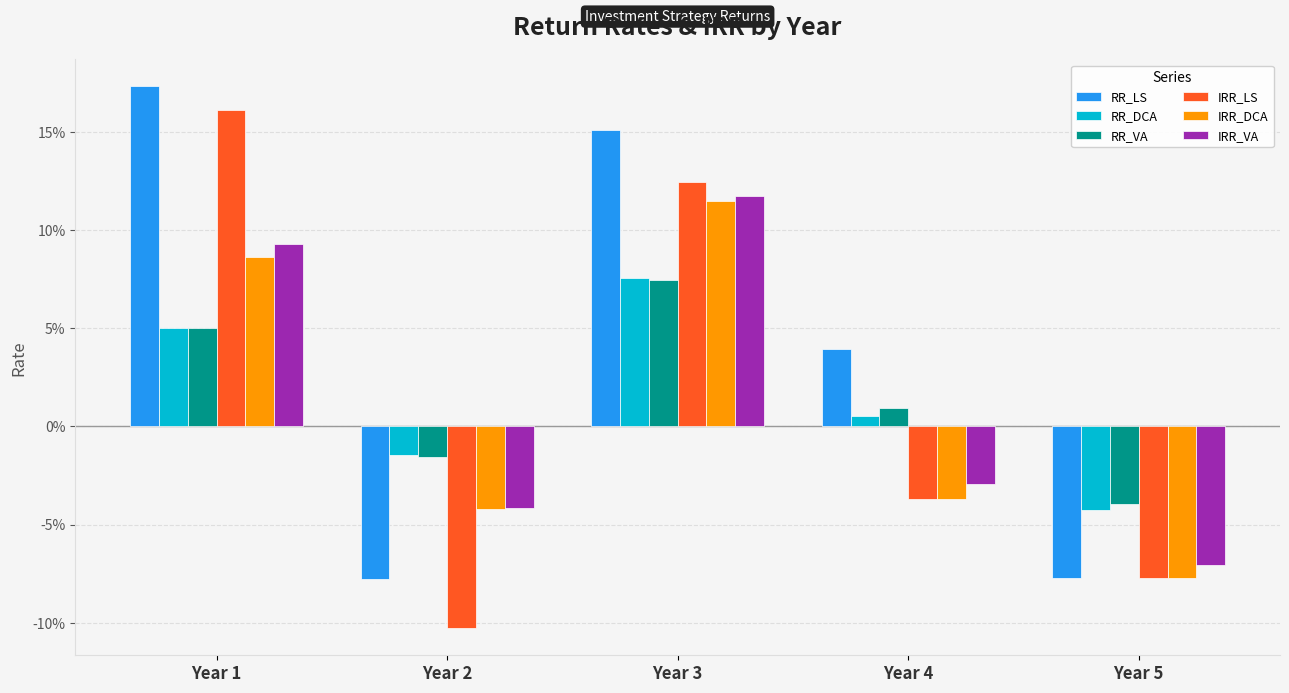

The value of RR_LS at Year 3 is 0.2. True or false?

True